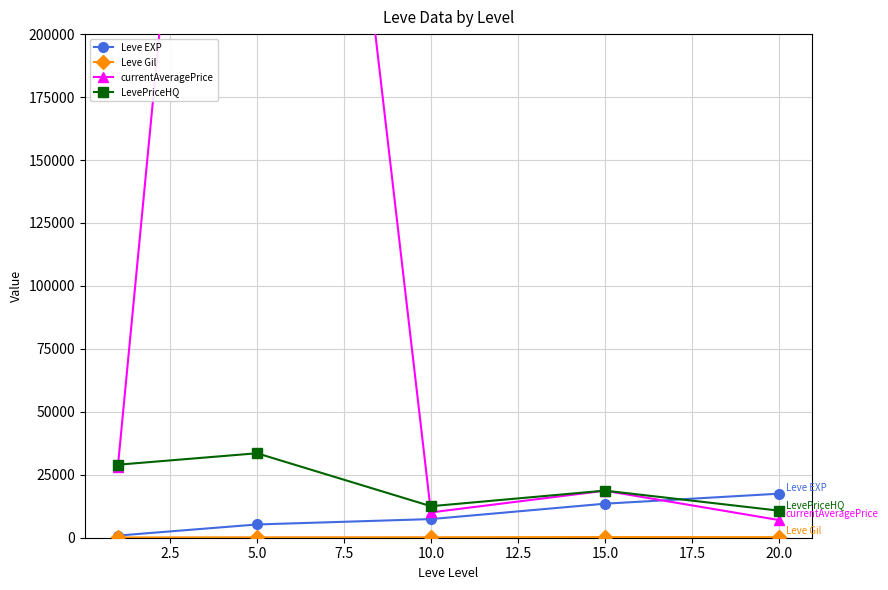

Is the value of LevePriceHQ at 5.0 greater than the value of Leve EXP at 5.0?

Yes